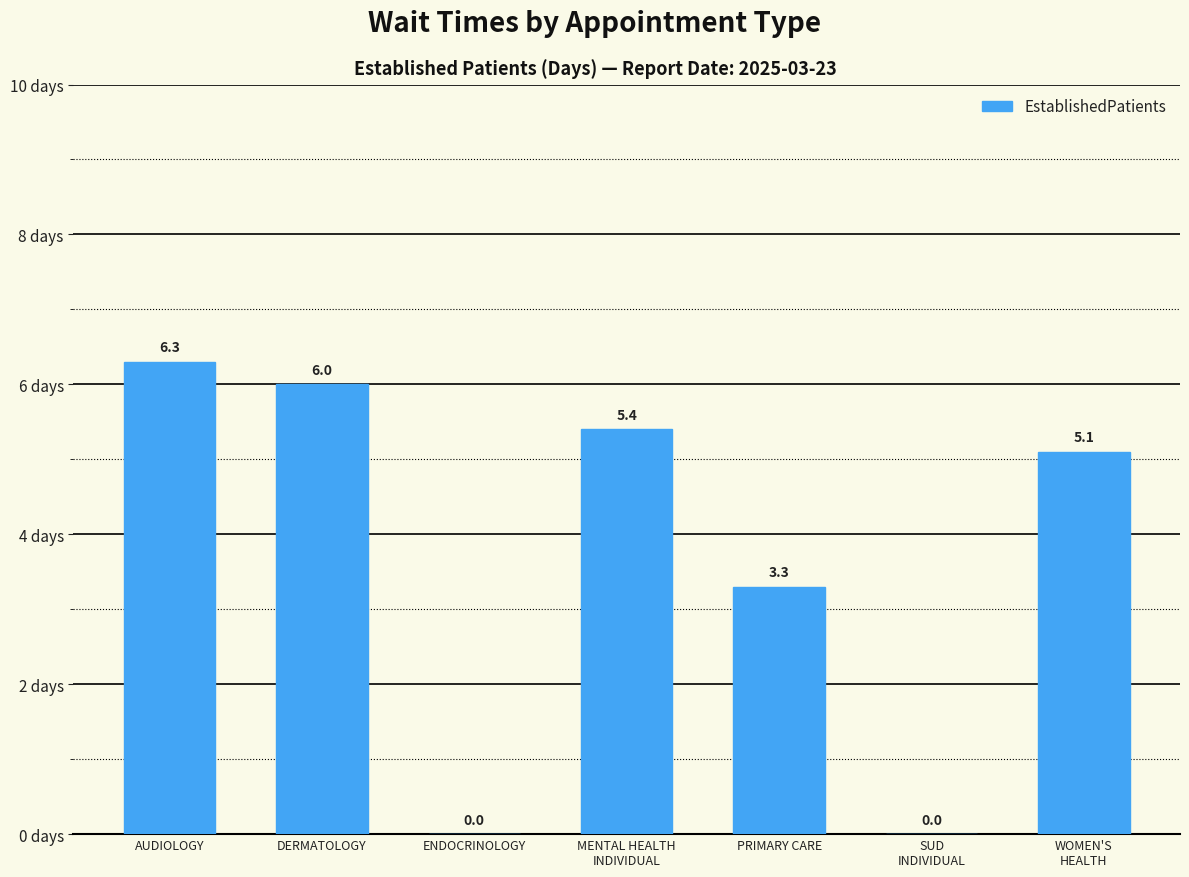

Reading right to left, extract all data points from this chart.

5.1	0.0	3.3	5.4	0.0	6.0	6.3